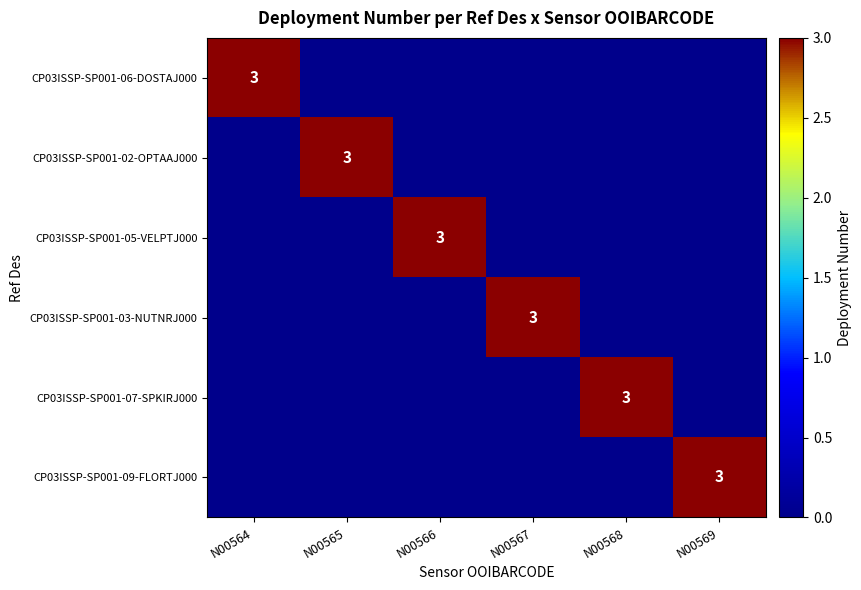

What is the sum of all CP03ISSP-SP001-07-SPKIRJ000 values?

3